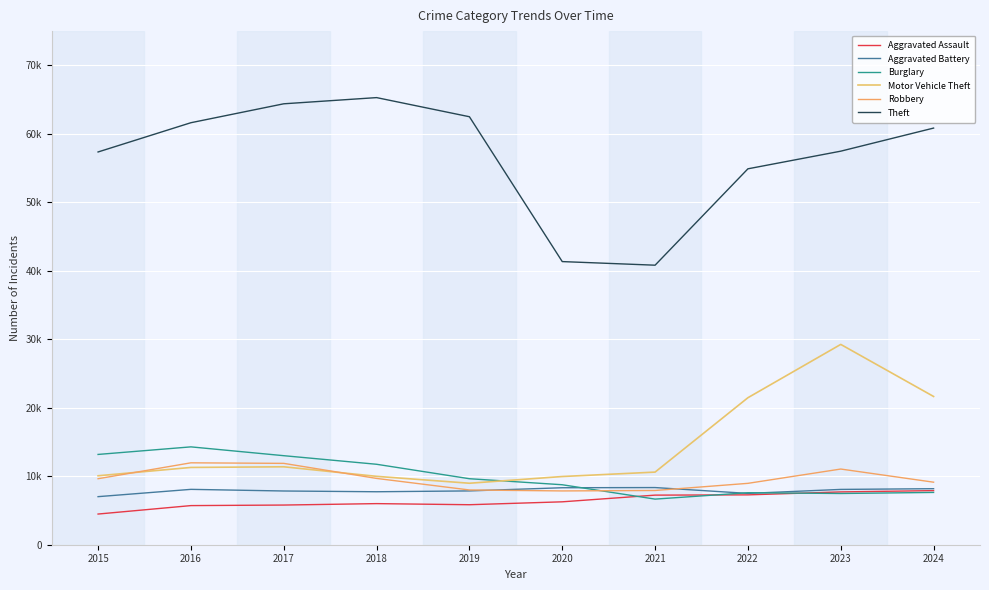

What is the minimum value for Aggravated Assault?

4480